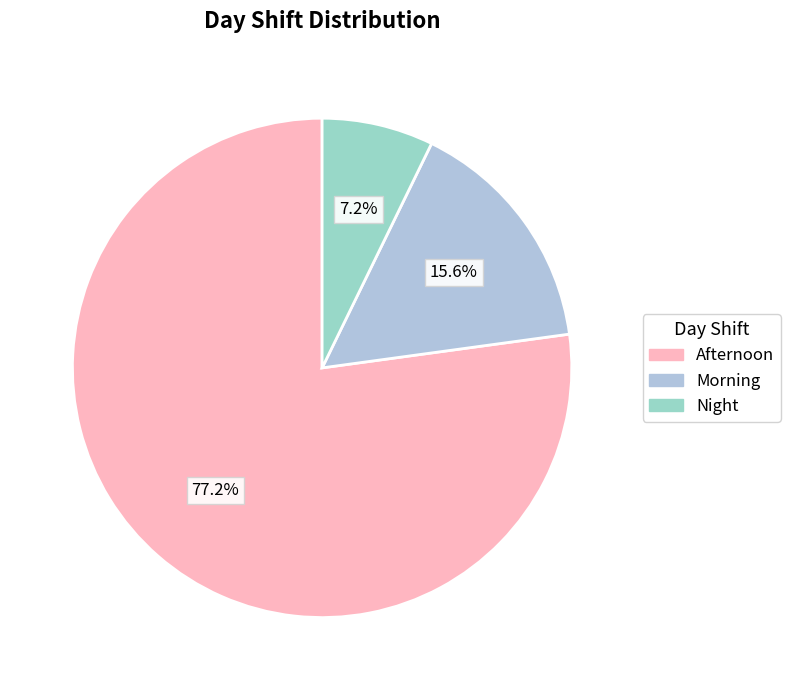

Combined, what portion of the pie is Night and Morning?

22.8%